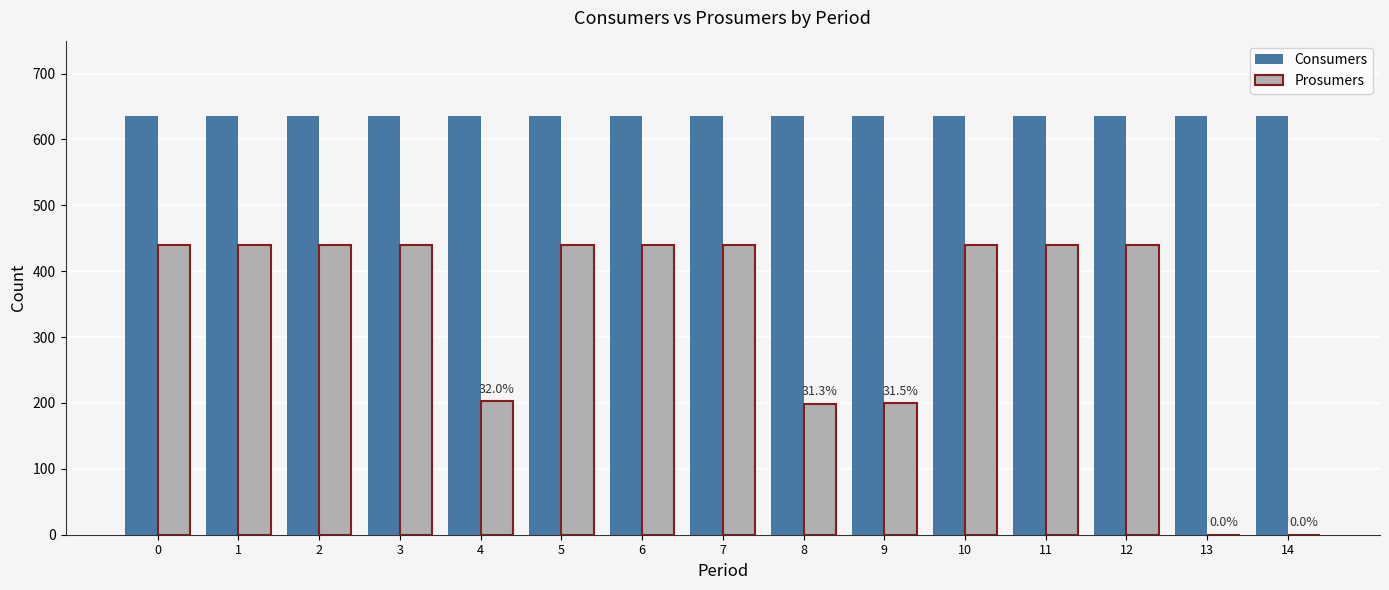

Which series has the largest range (max minus min)?

Prosumers